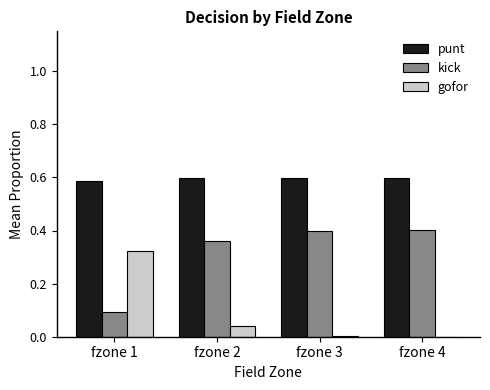

What is the sum of the kick values at fzone 1 and fzone 4?

0.5